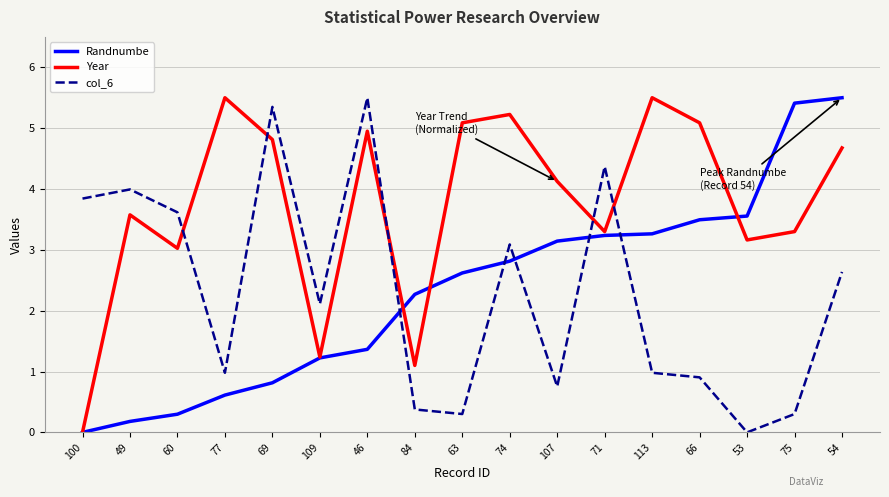

What is the difference between the maximum and second lowest values in the Randnumbe series?

5.3